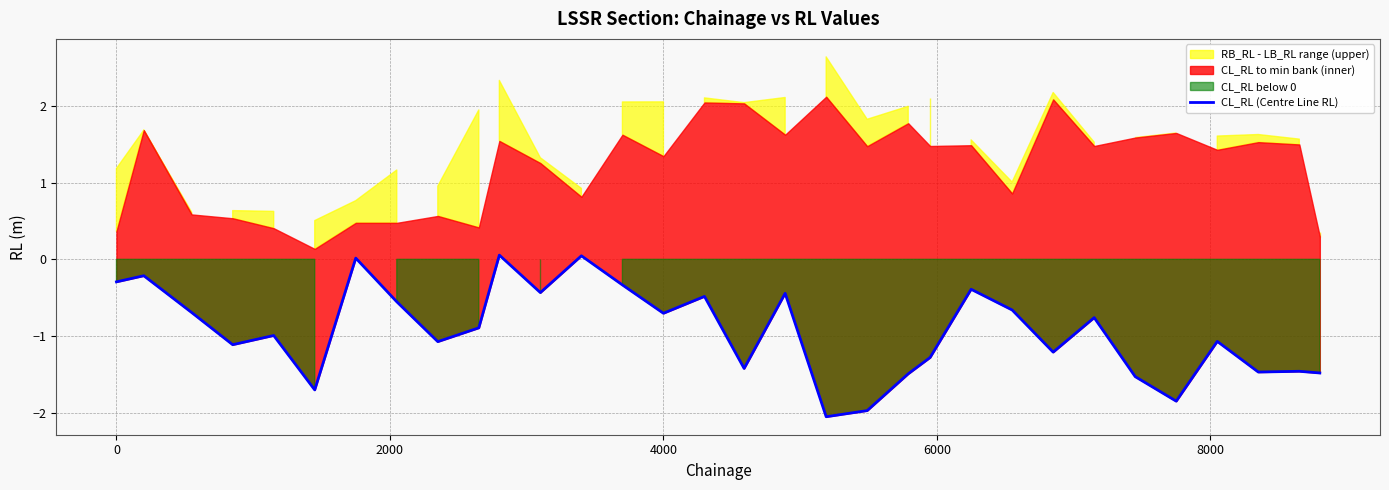

How many interior local valleys (lower than both neighbors) does the data have?

10